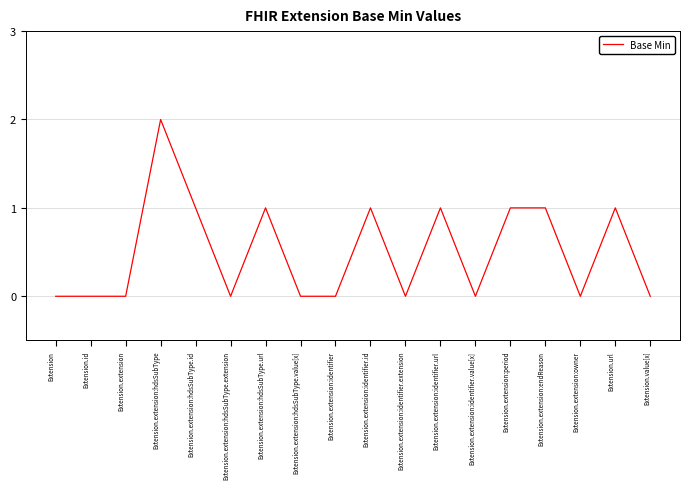

Which has a higher value, Extension.extension:hdsSubType or Extension.extension:identifier.extension?

Extension.extension:hdsSubType